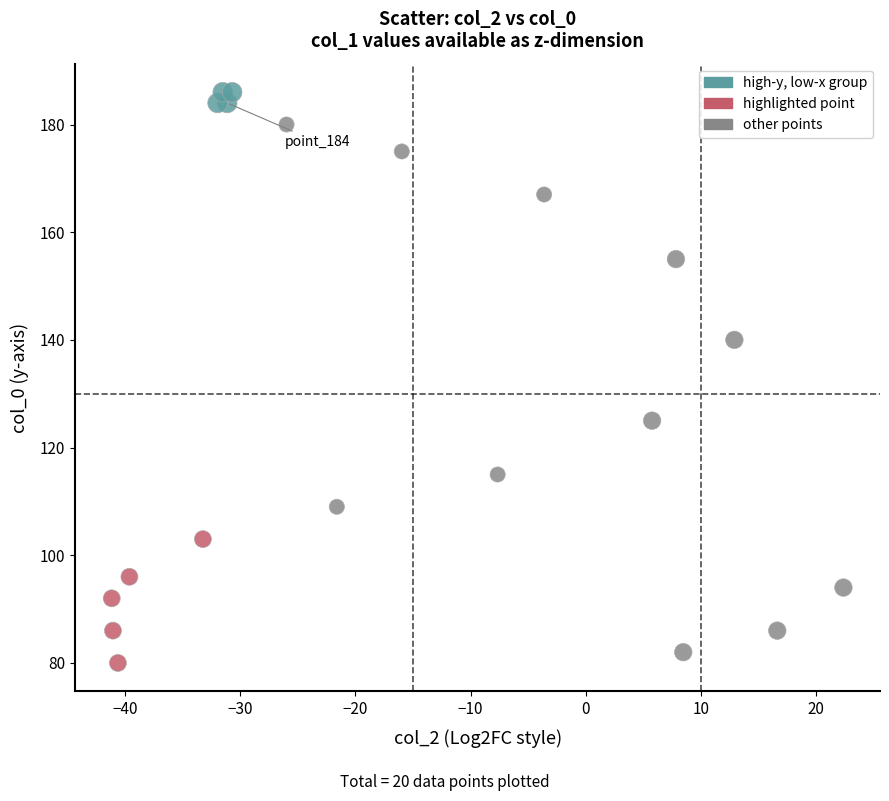

What is the range of Y values (max minus min)?

106